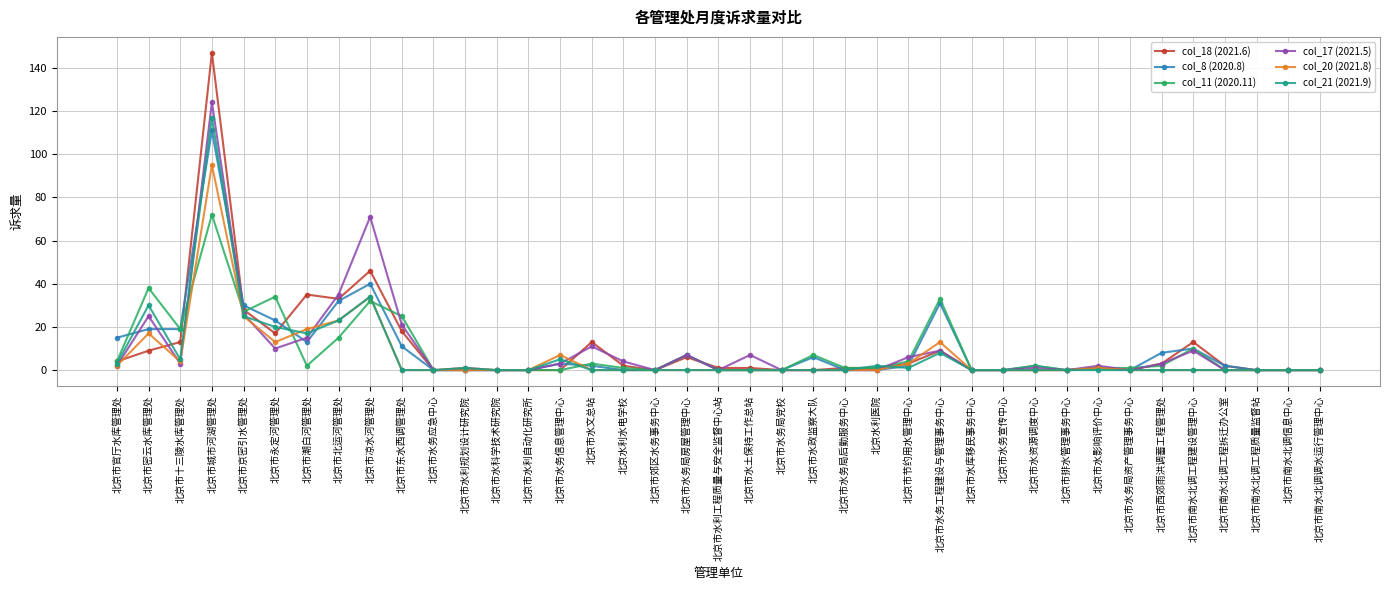

What is the difference between the maximum and minimum values in the col_8 (2020.8) series?

111